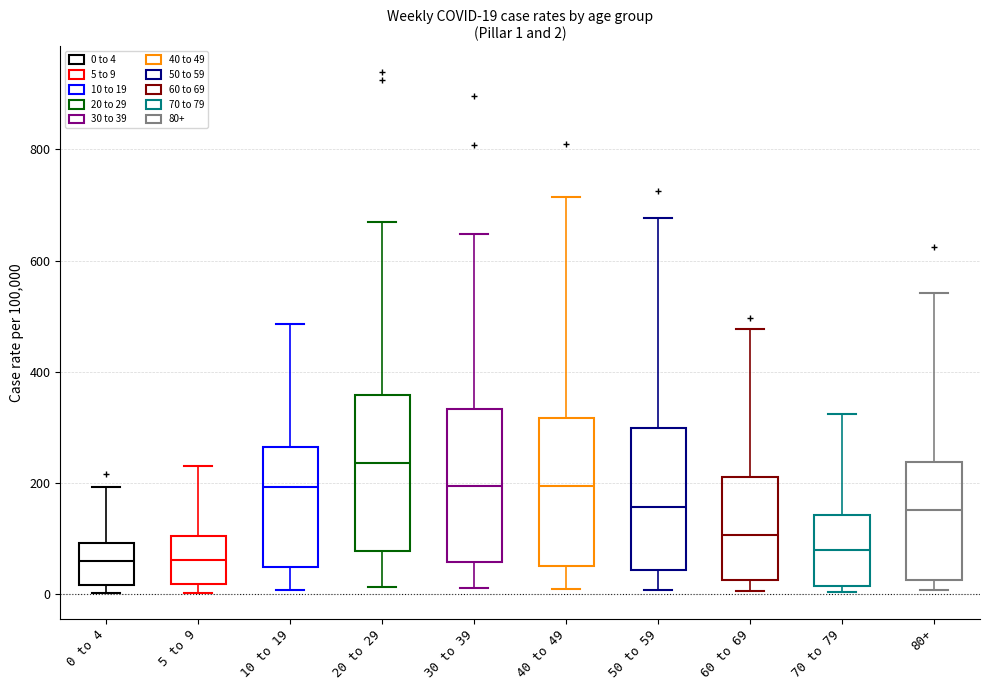

Which box has the highest median line?

20 to 29